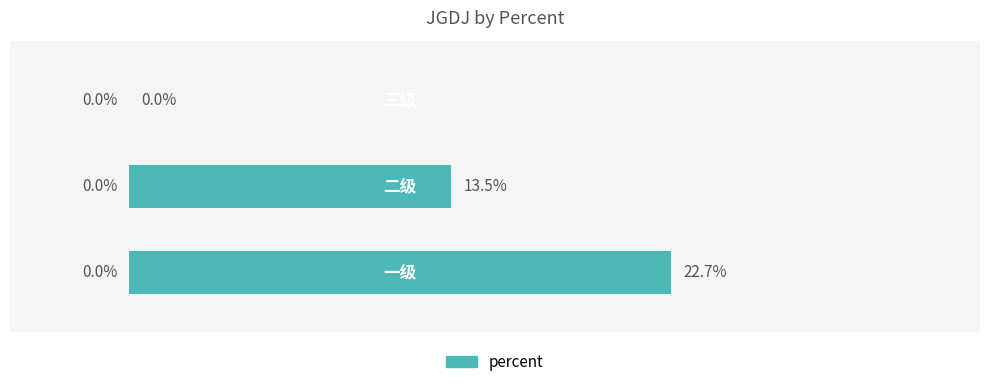

What is the difference between the maximum and minimum values?

0.2